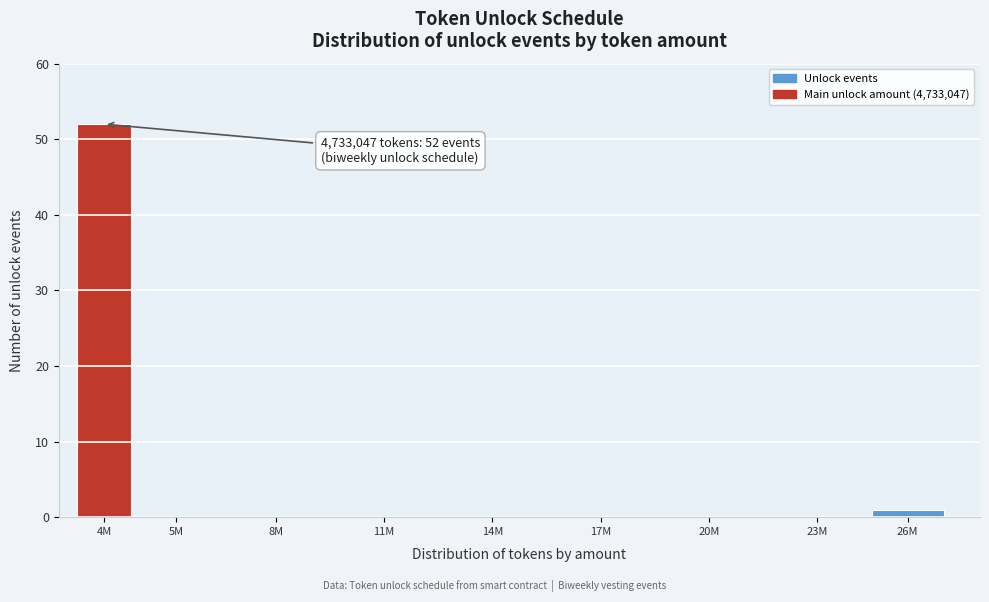

Reading left to right, list all the values displayed in this chart.

4M=52	5M=0	8M=0	11M=0	14M=0	17M=0	20M=0	23M=0	26M=1